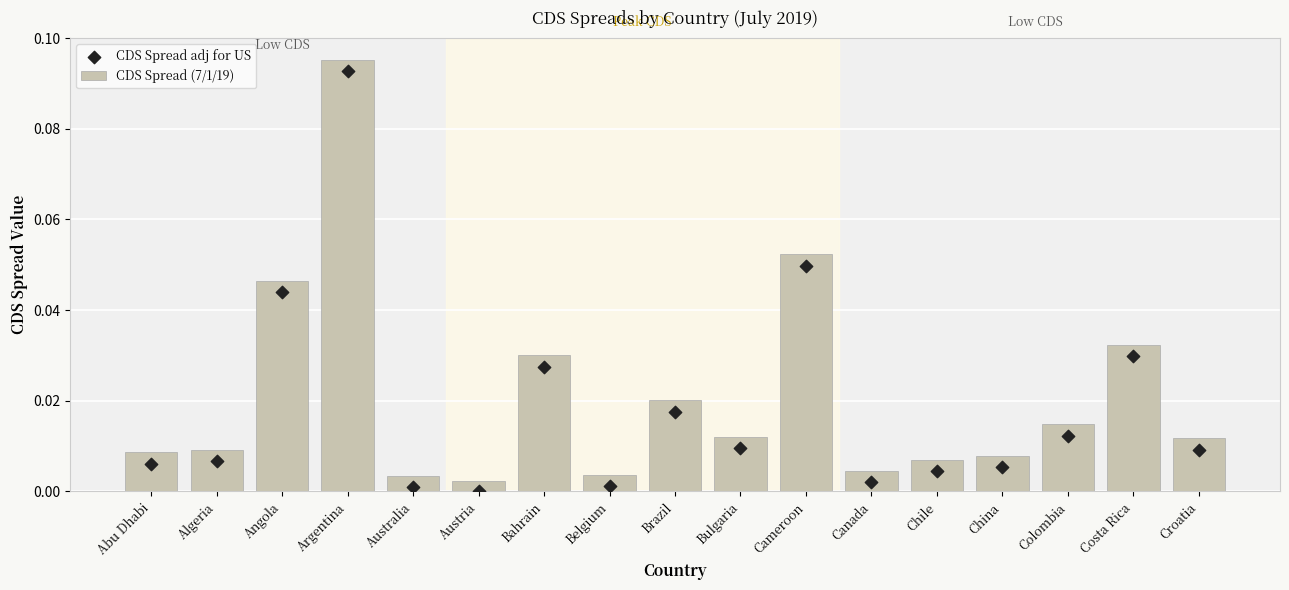

Which series reaches the maximum Y coordinate?

CDS Spread (7/1/19)